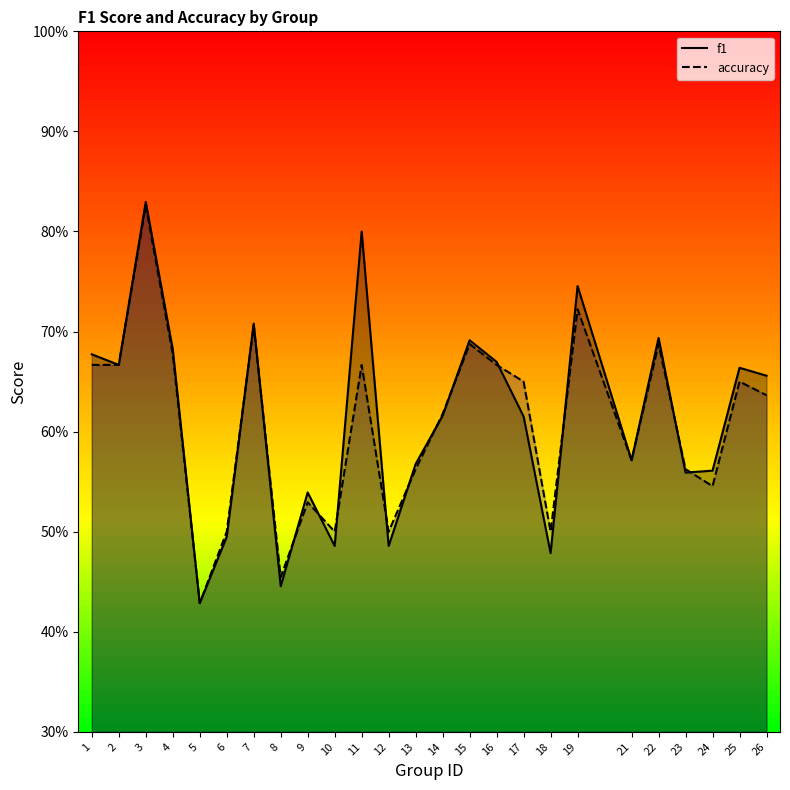

Read the accuracy value at 1.

0.7